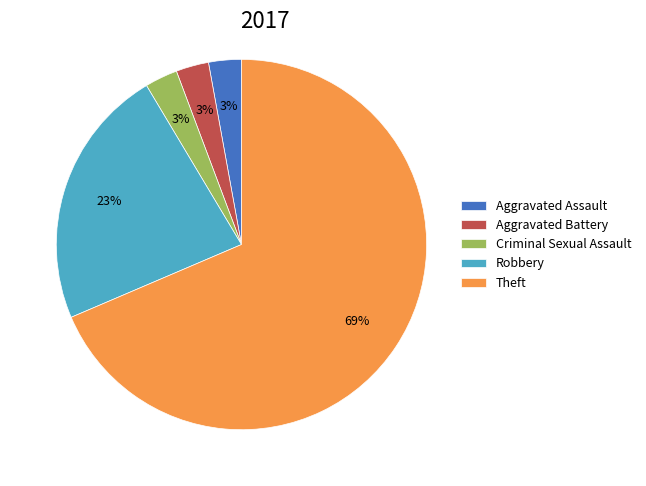

Is there any slice that represents more than half of the pie?

Yes